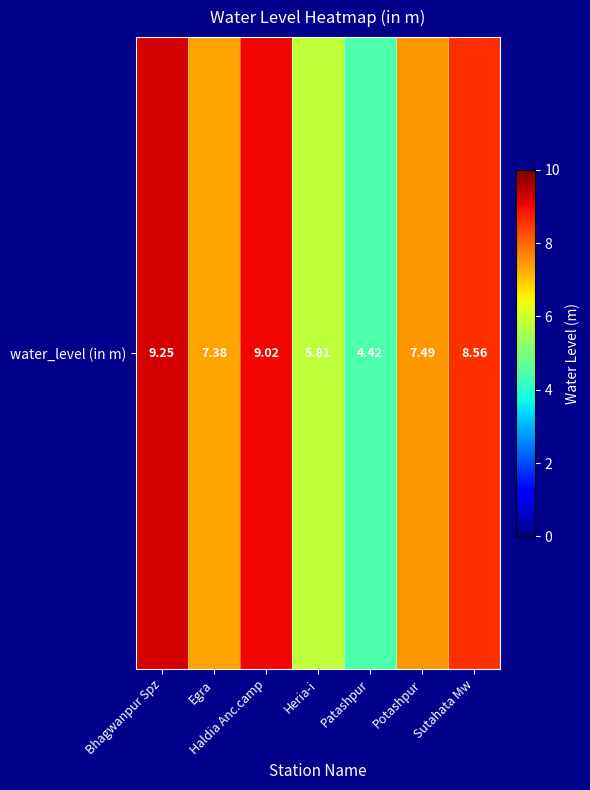

Rank the categories by value from lowest to highest.

Patashpur, Heria-i, Egra, Potashpur, Sutahata Mw, Haldia Anc.camp, Bhagwanpur Spz